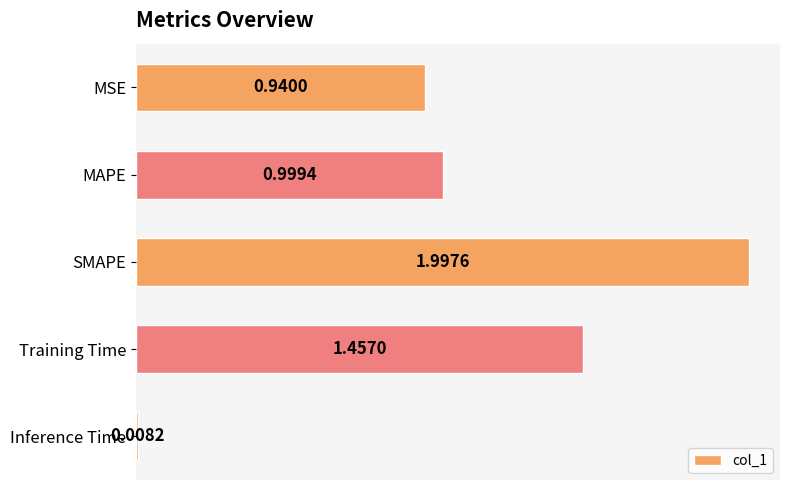

What is the difference between the second highest and minimum values?

1.4